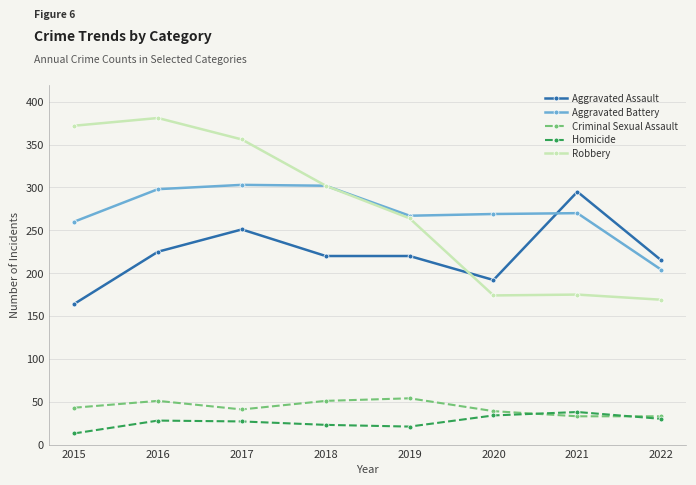

Which series changed the most between 2015 and 2022?

Robbery